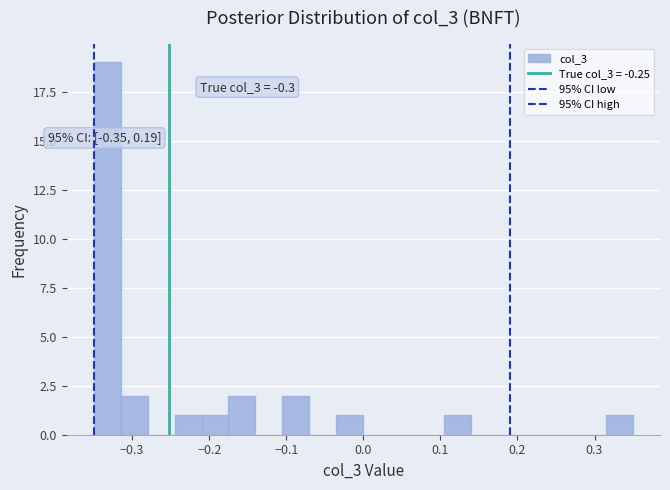

Read against the x-axis, roughly where is the centre of the tallest bar?

-0.33